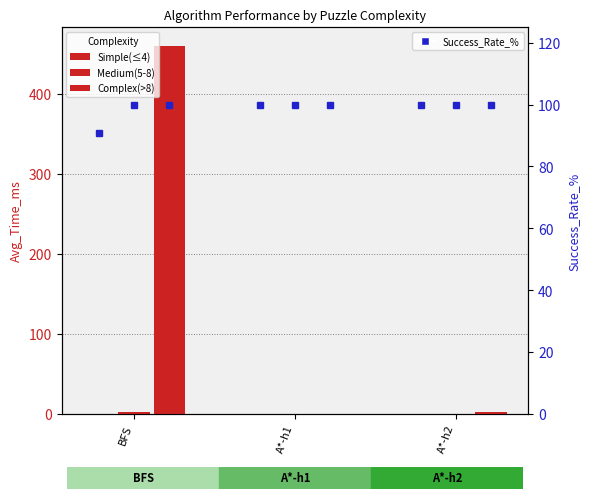

Which has a higher value, A*-h2 or BFS?

BFS